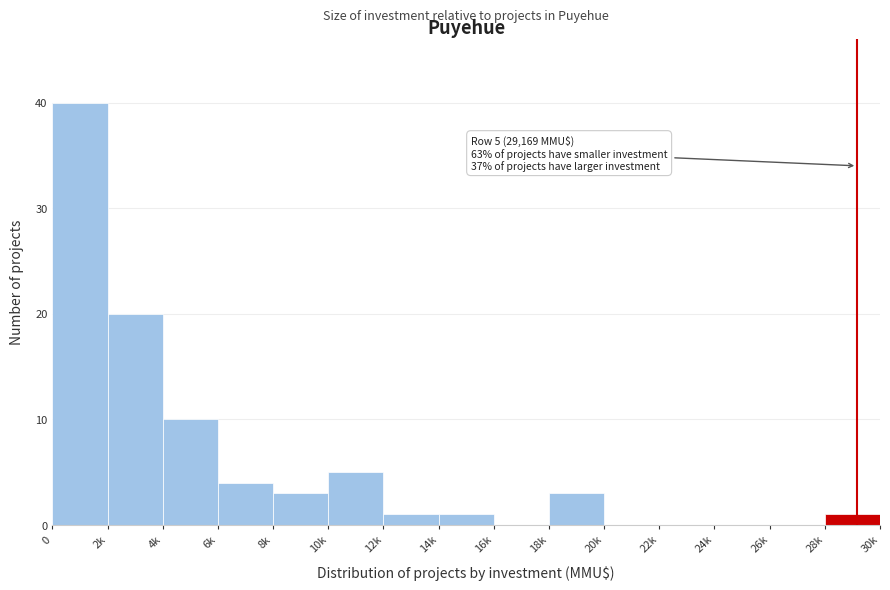

Reading left to right, transcribe all the data shown in this chart.

0=40	2k=20	4k=10	6k=4	8k=3	10k=5	12k=1	14k=1	16k=0	18k=3	20k=0	22k=0	24k=0	26k=0	28k=1